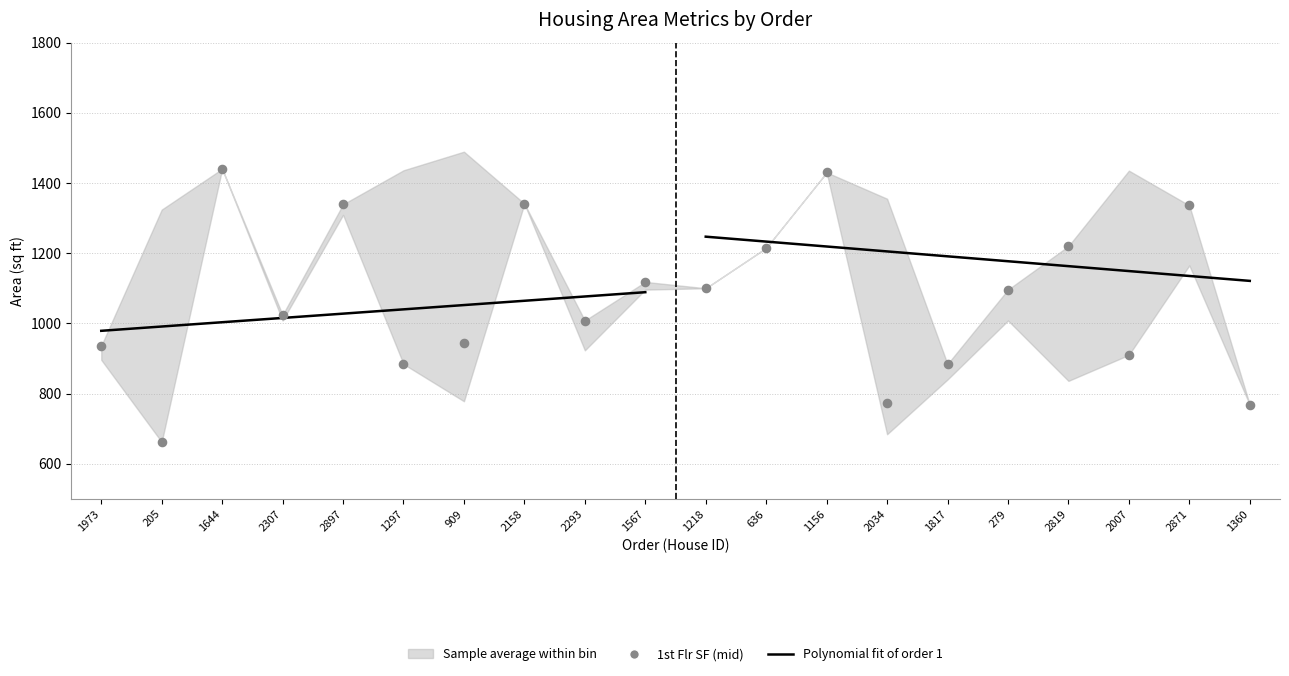

At which category is the sum across all series the highest?

1644